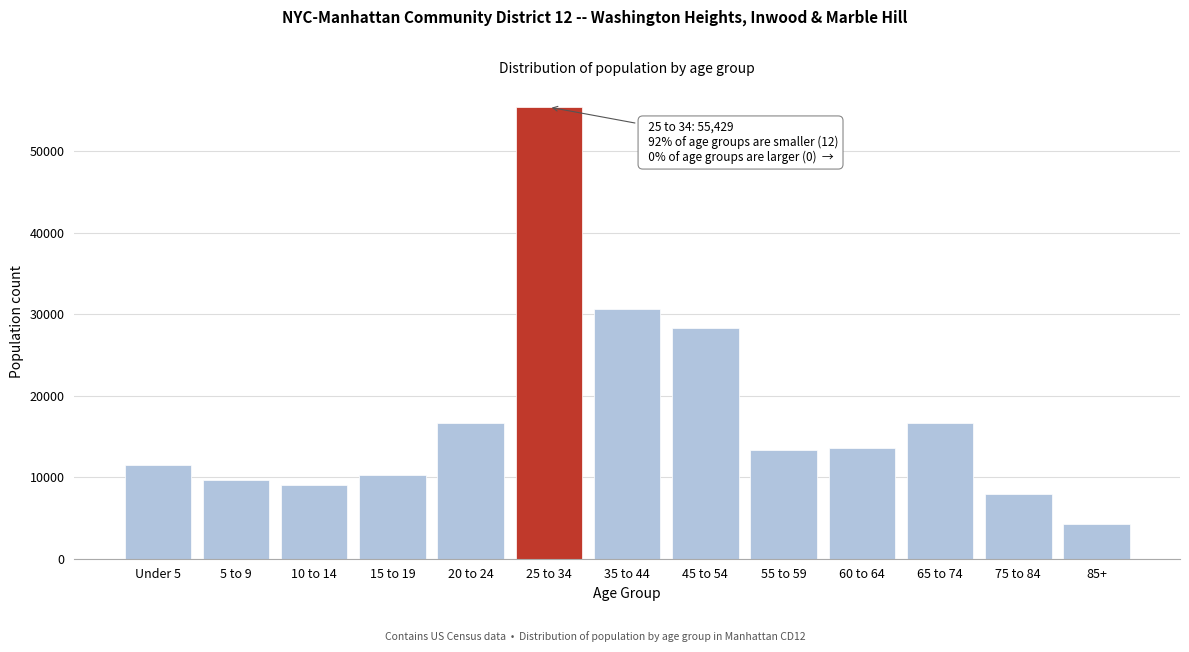

What is the sum of the values at 10 to 14 and 15 to 19?

19341